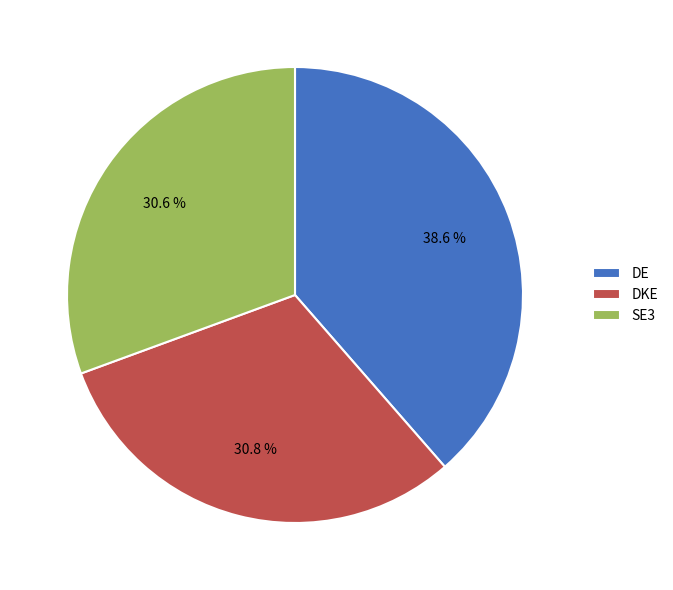

Which slice is the largest?

DE